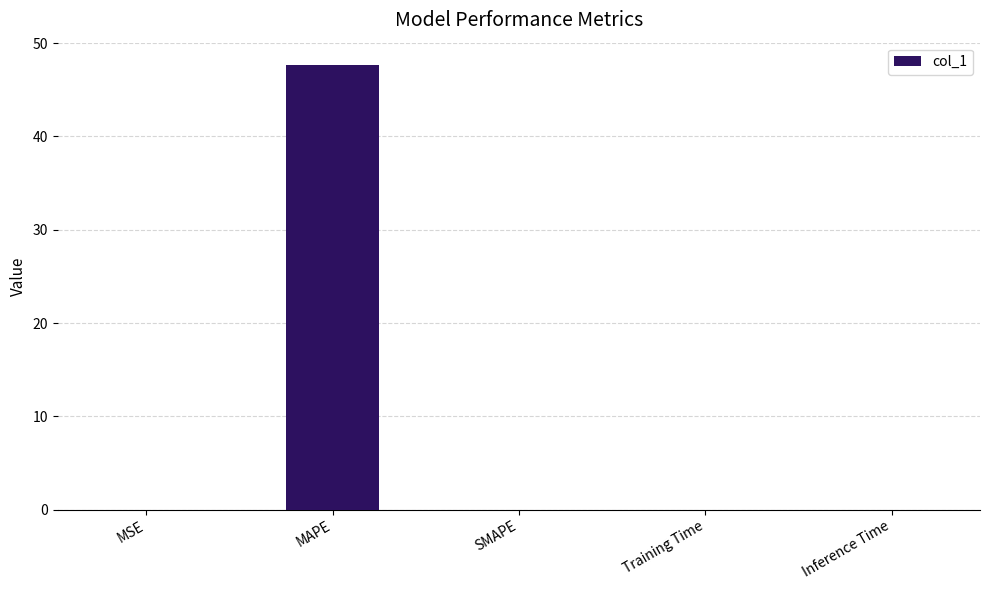

What is the average value?

9.5